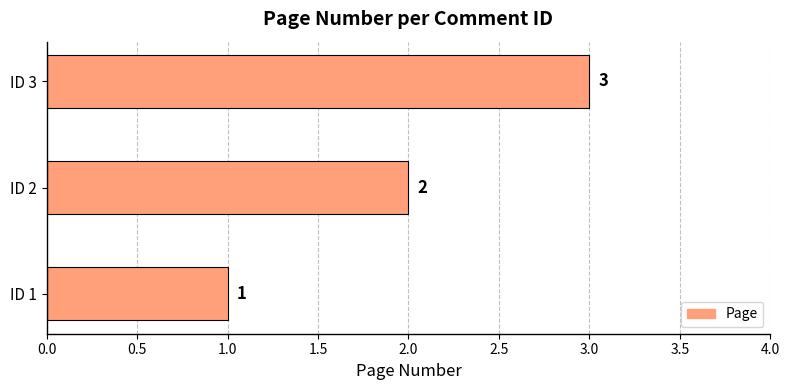

Rank the categories by value from highest to lowest.

ID 3, ID 2, ID 1